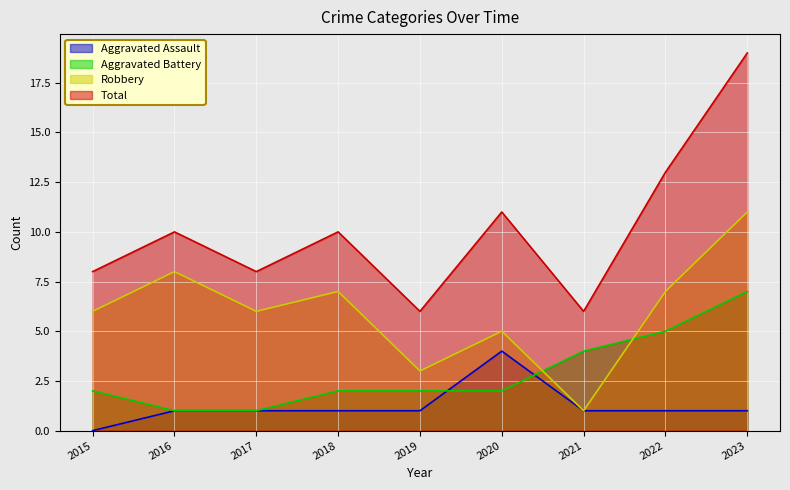

Is it true that Total equals 5 at 2023?

False